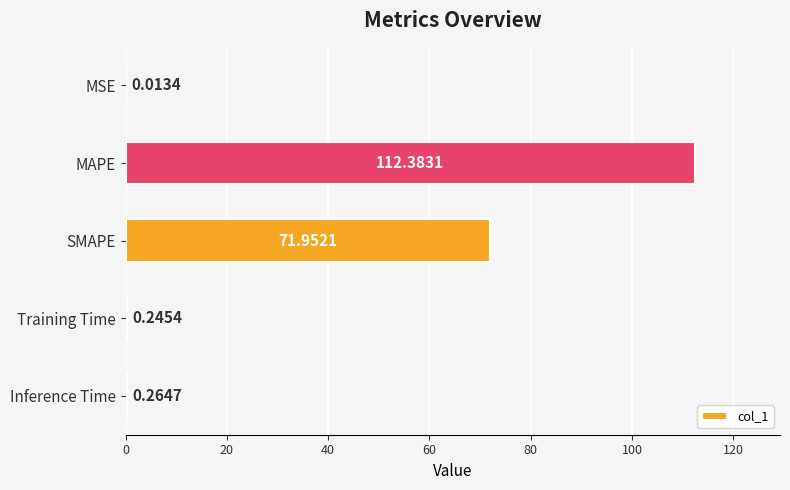

Which has a higher value, MSE or SMAPE?

SMAPE